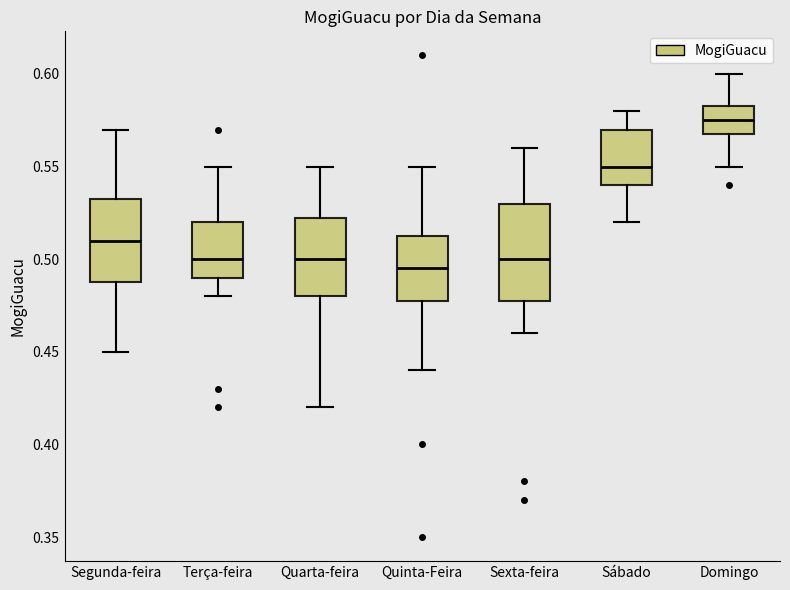

Reading left to right, read every box against the y-axis: the position of its median line, the range the box covers, and the ends of its whiskers. The values are not printed on the chart, so give them approximately, as read against the axis.

Segunda-feira: median 0.510, box 0.490 to 0.535, whiskers 0.450 to 0.570
Terça-feira: median 0.500, box 0.490 to 0.520, whiskers 0.480 to 0.550
Quarta-feira: median 0.500, box 0.480 to 0.525, whiskers 0.420 to 0.550
Quinta-Feira: median 0.495, box 0.480 to 0.515, whiskers 0.440 to 0.550
Sexta-feira: median 0.500, box 0.480 to 0.530, whiskers 0.460 to 0.560
Sábado: median 0.550, box 0.540 to 0.570, whiskers 0.520 to 0.580
Domingo: median 0.575, box 0.570 to 0.585, whiskers 0.550 to 0.600